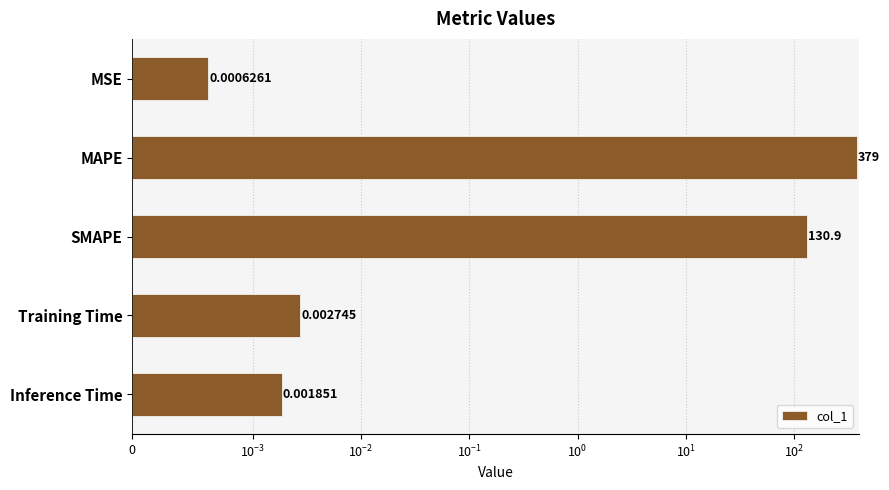

How many series are shown in this chart?

1